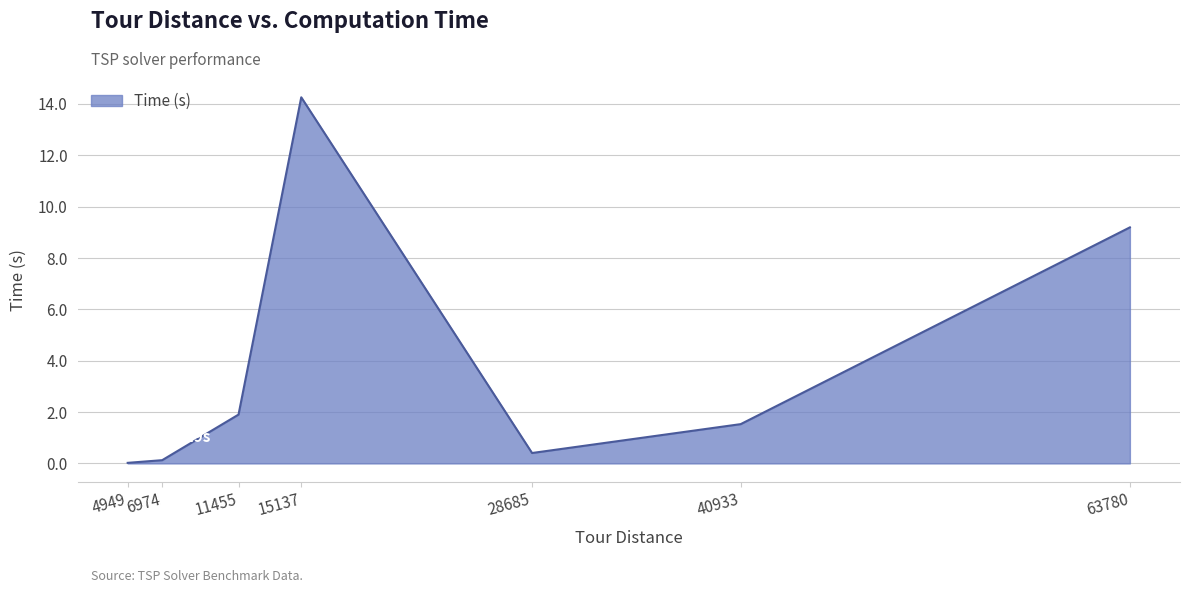

What is the change in value from 6974 to 28685?

+0.3